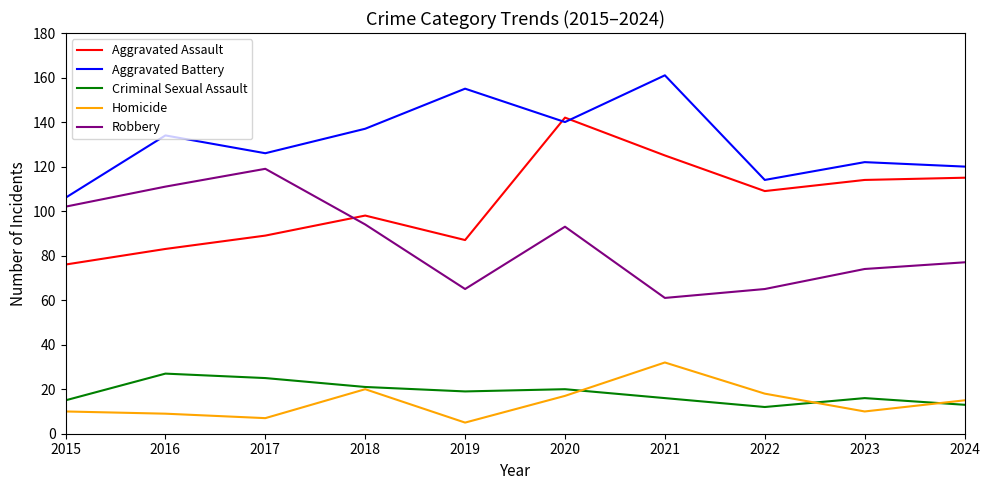

What is the total value across all series at 2022?

318